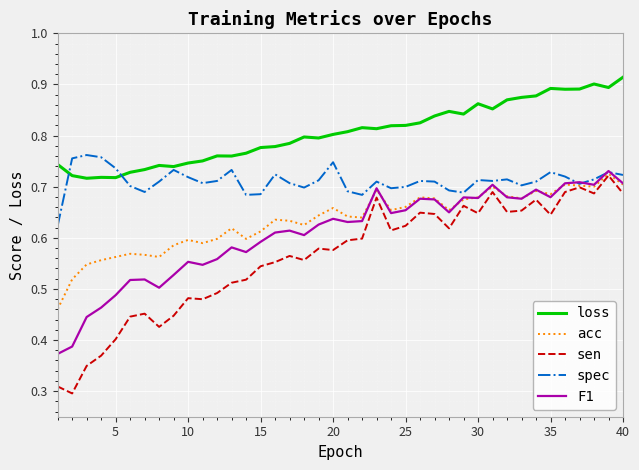

True or false: loss and sen intersect in this chart.

False